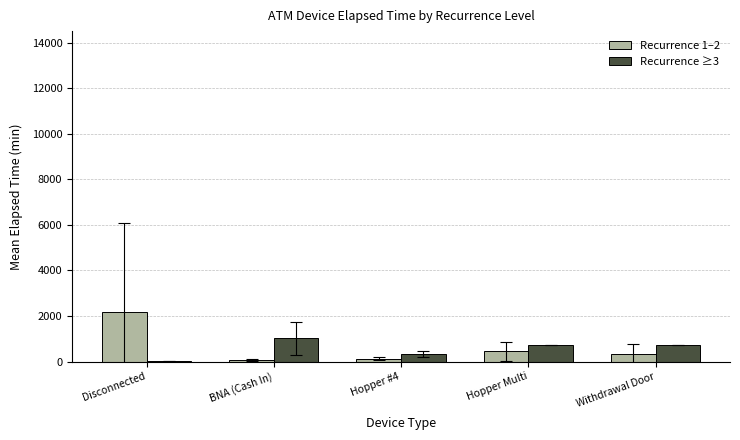

The value of Recurrence ≥3 at Withdrawal Door is 735.0. True or false?

True